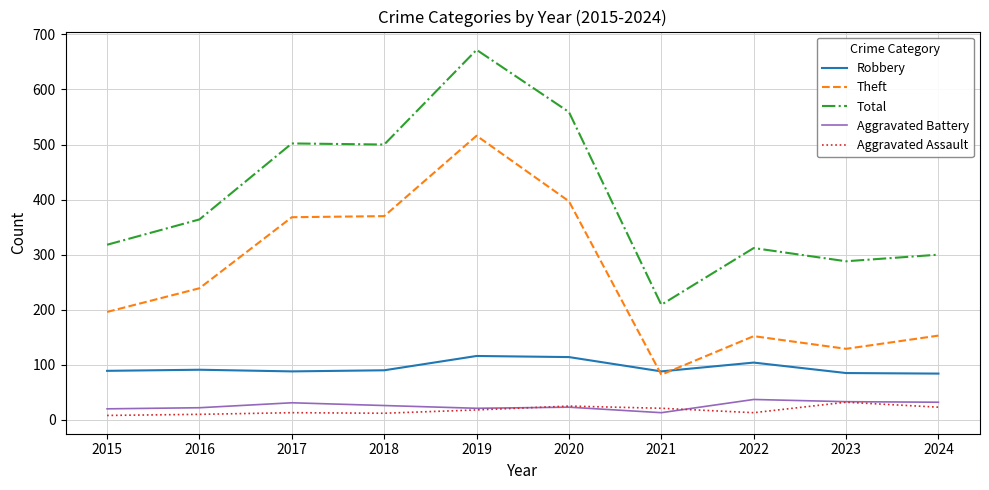

How many lines are shown in the chart?

5